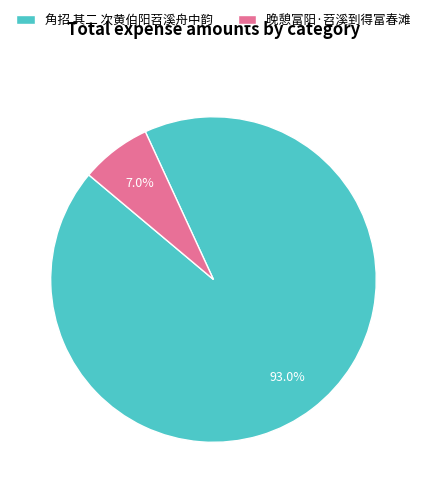

True or false: 晚憩富阳·苕溪到得富春滩 accounts for 1% of the total.

False